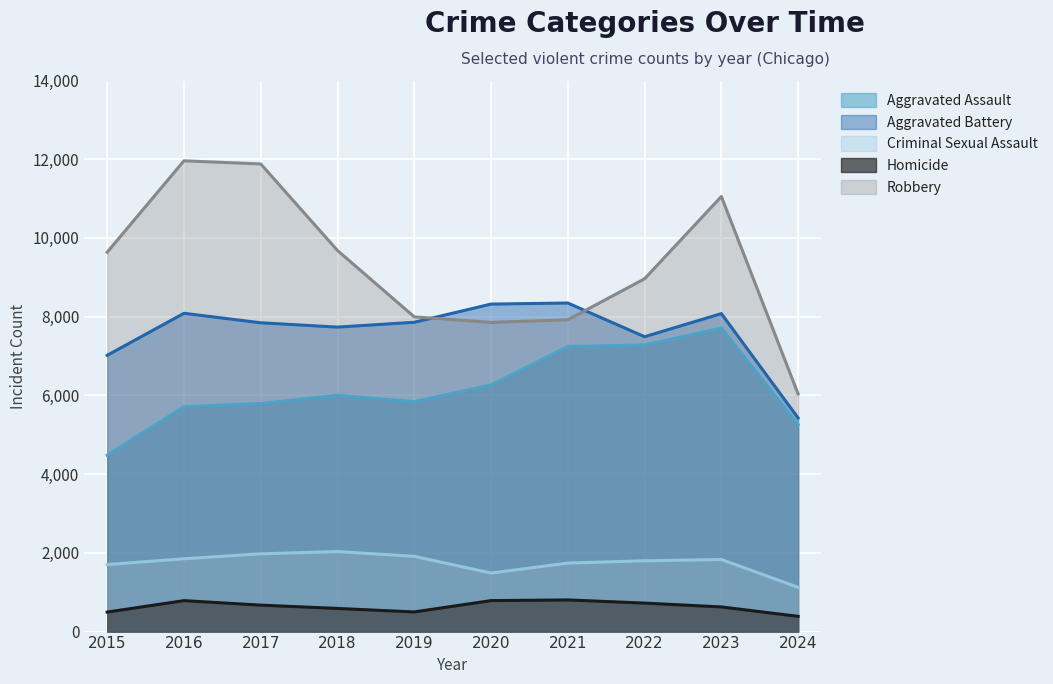

Which has a higher value, 2016 or 2018?

2018